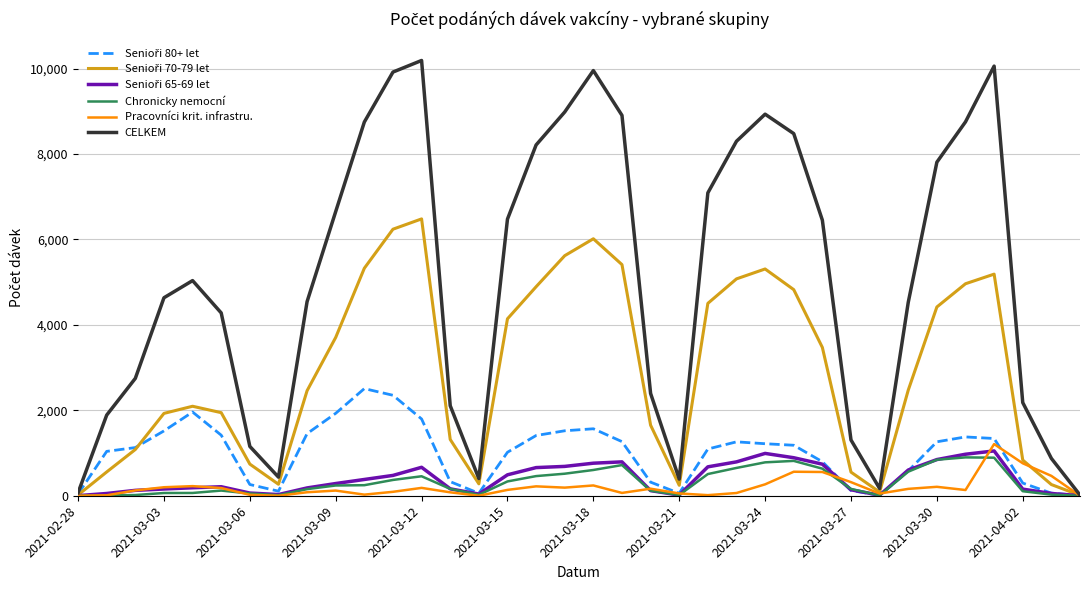

How many lines are shown in the chart?

6